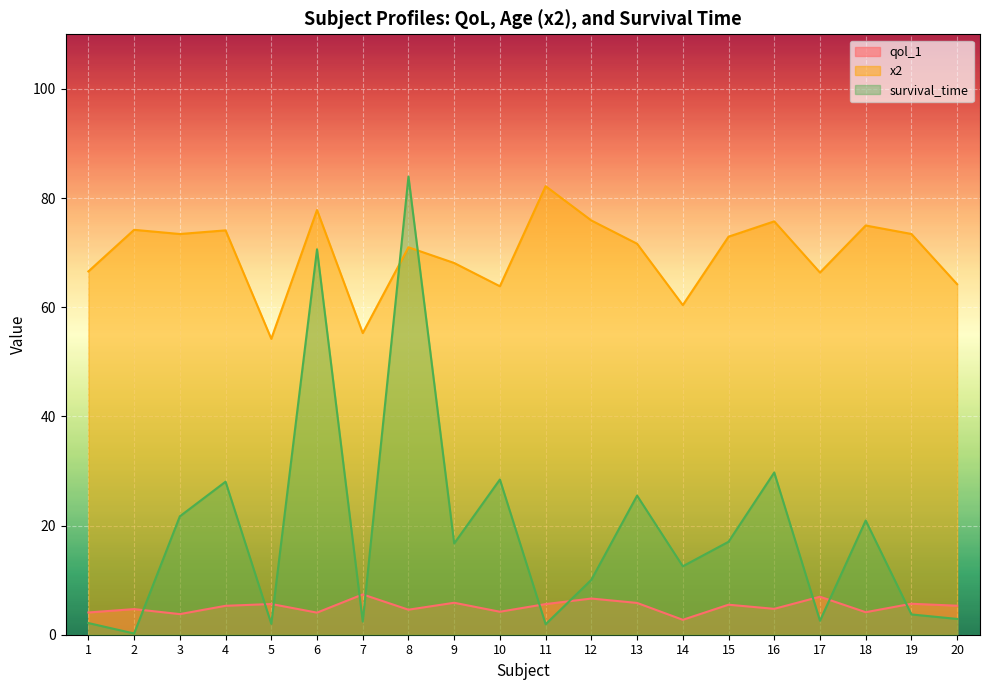

True or false: survival_time has more than 2 interior local peaks.

True